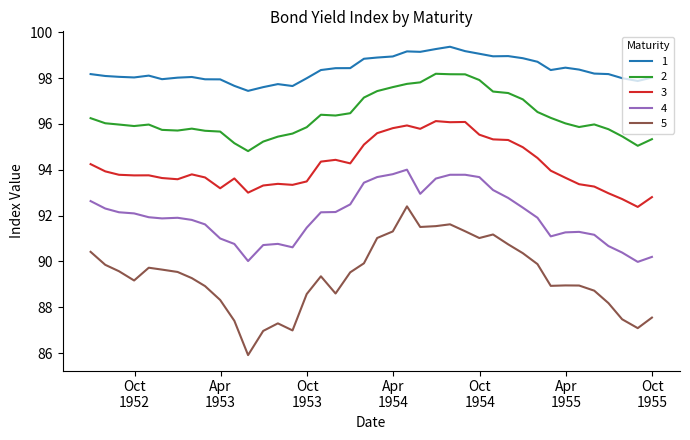

Which series has the largest range (max minus min)?

5